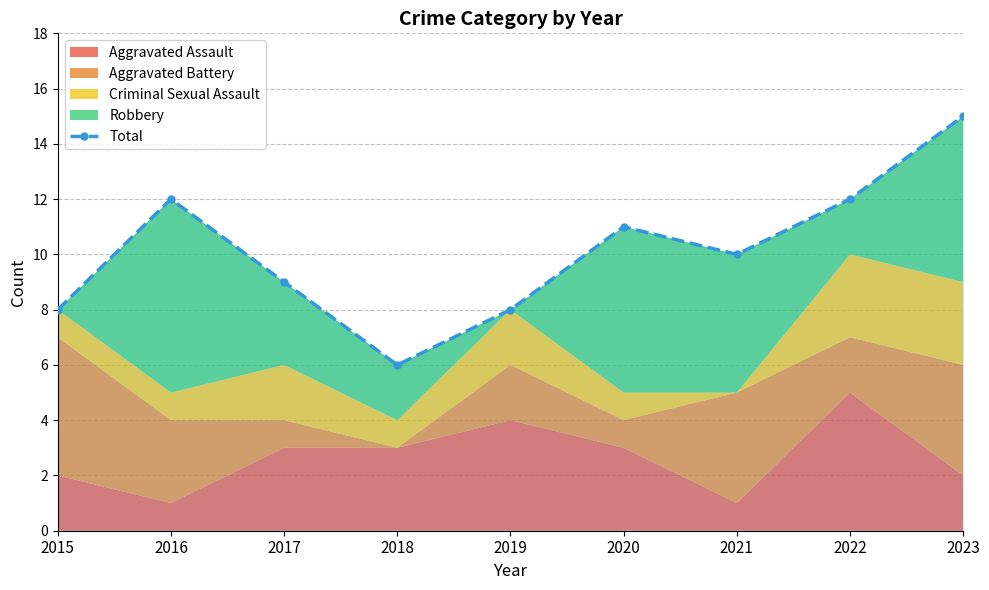

What is the value of the 1st point from the left?

8